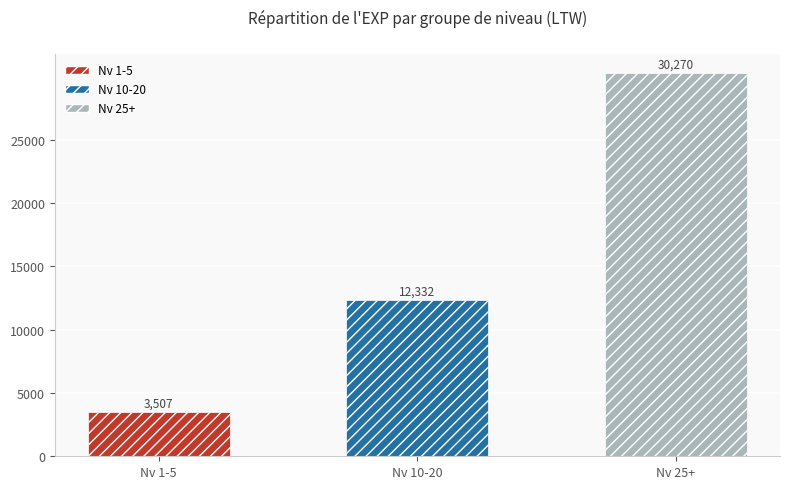

Approximately how many times larger is the value at Nv 10-20 compared to Nv 1-5?

3.5